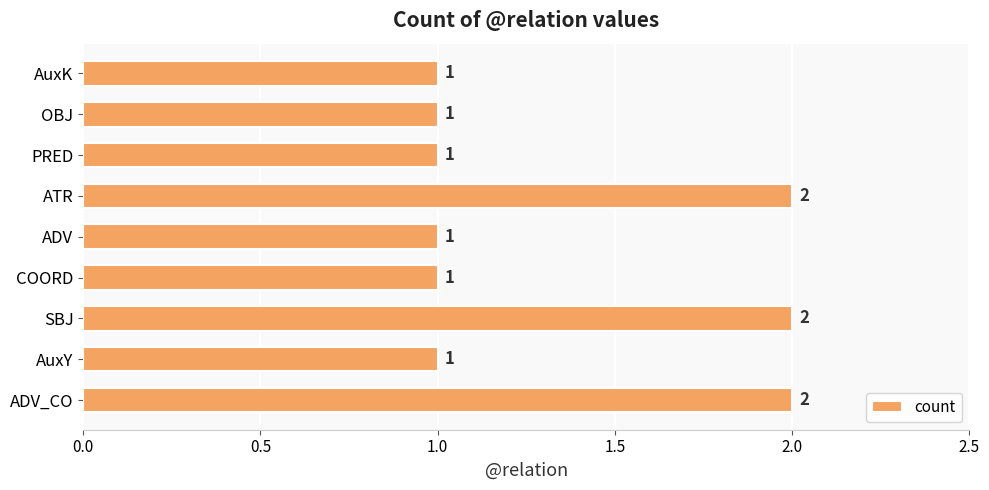

Reading bottom to top, what are all the values shown in this chart?

2	1	2	1	1	2	1	1	1